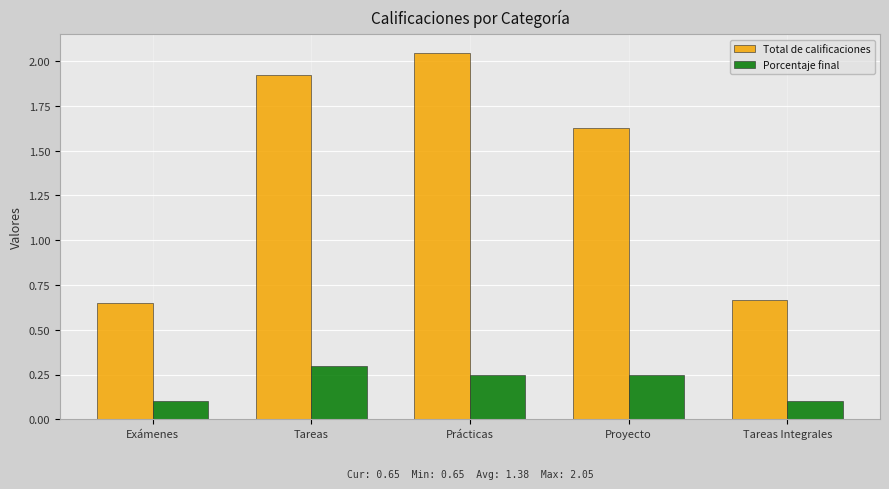

How many Total de calificaciones values are between 0 and 1?

2